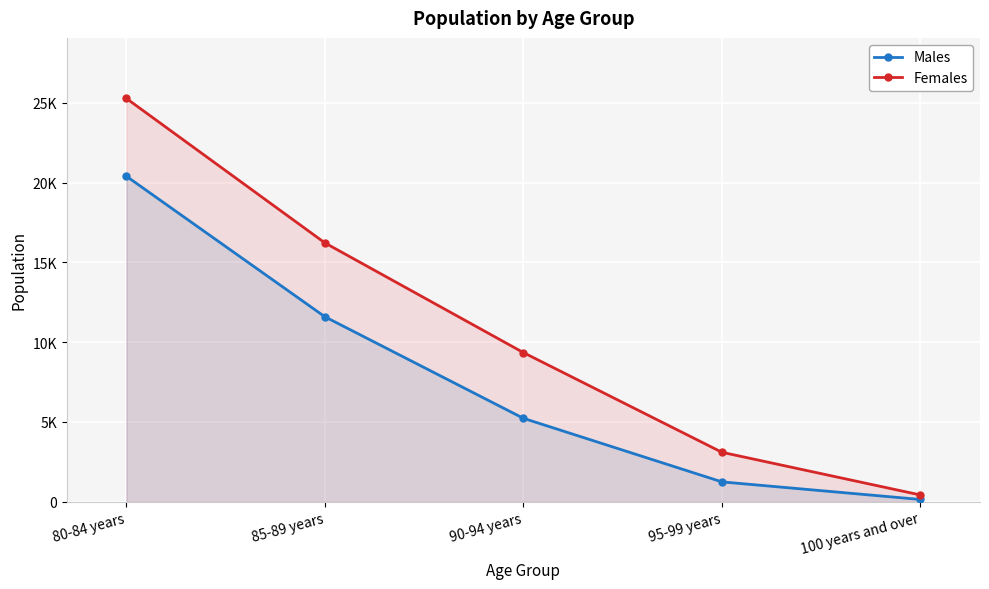

Read the Females value at 90-94 years.

9348